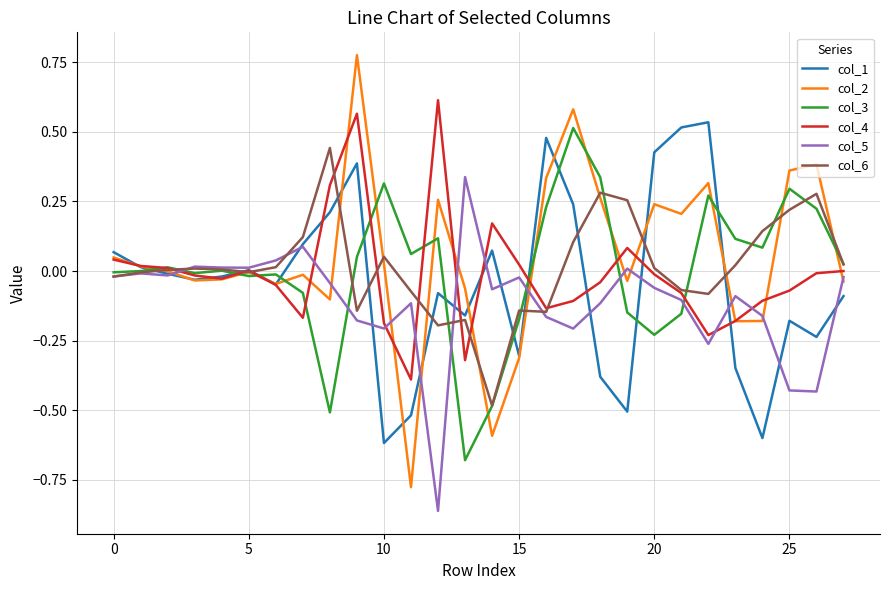

At how many categories does at least one series exceed 0?

28